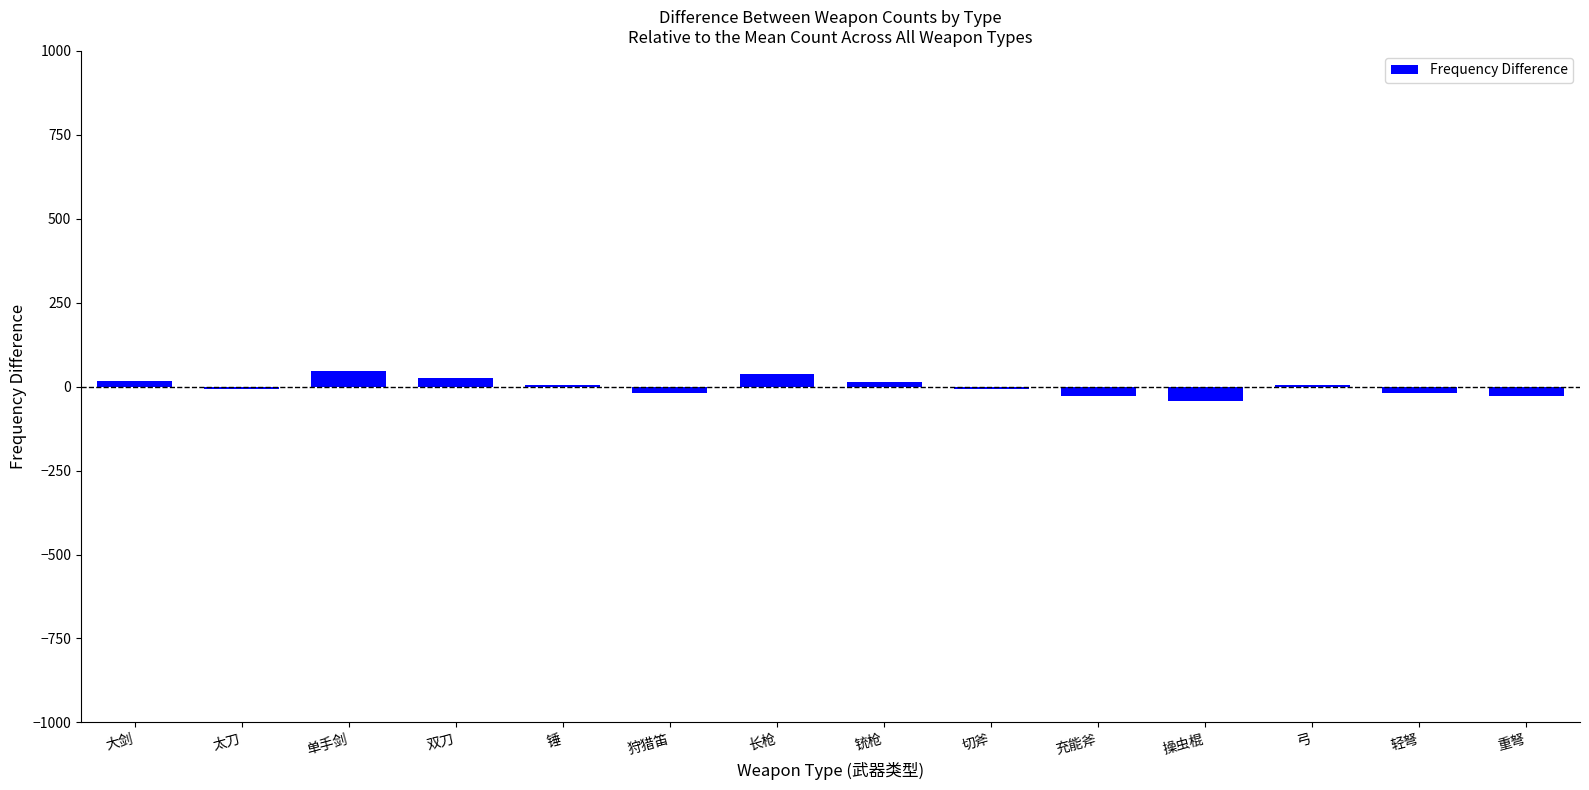

The value at 操虫棍 is -42.9. True or false?

True